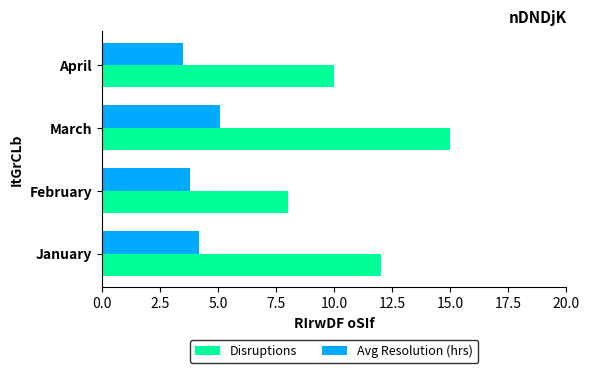

Which label corresponds to the largest value in the chart?

March